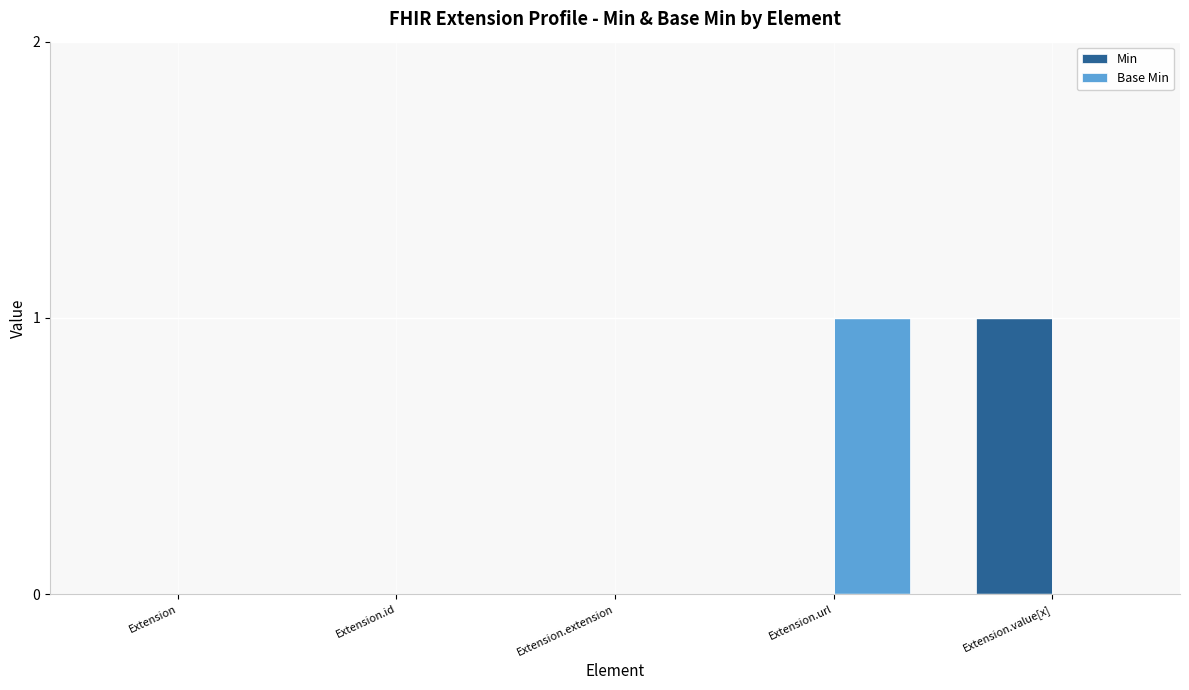

What is the spread (max minus min) of values at Extension.value[x]?

1